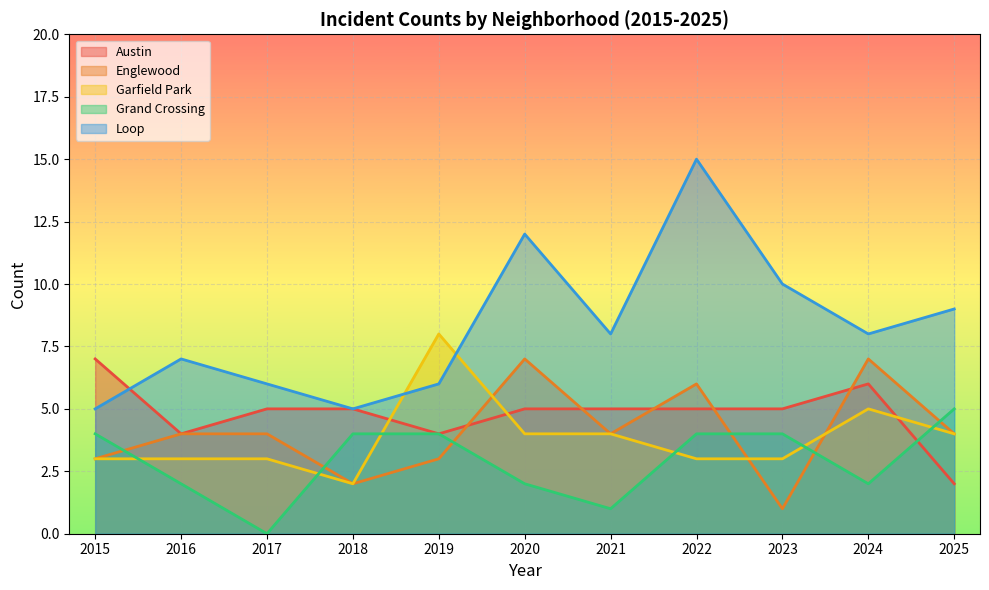

Is the value of Englewood at 2025 greater than the value of Garfield Park at 2024?

No